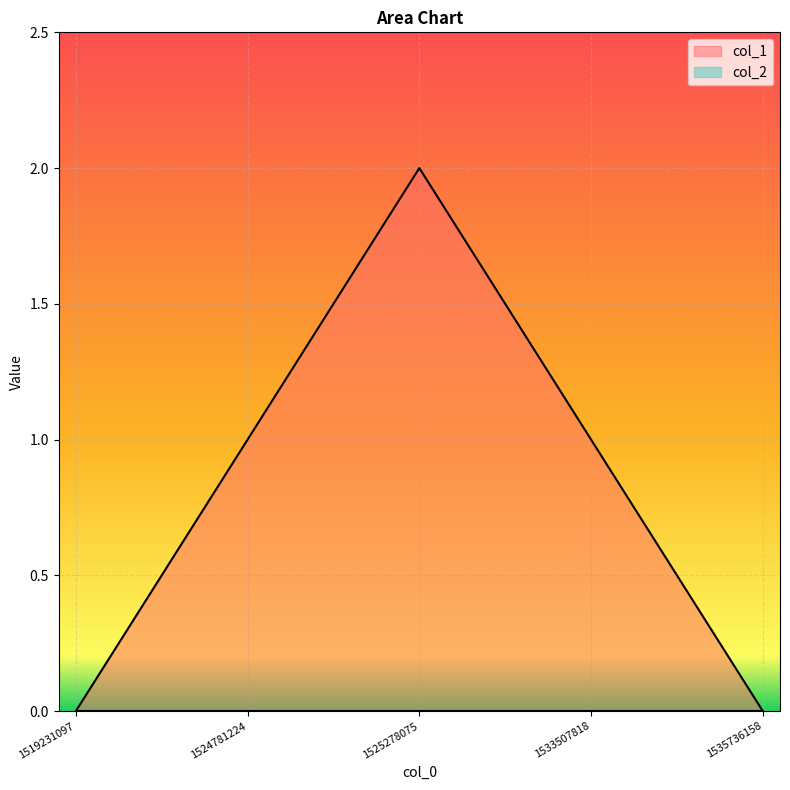

The value at 1533507818 is 1. True or false?

True